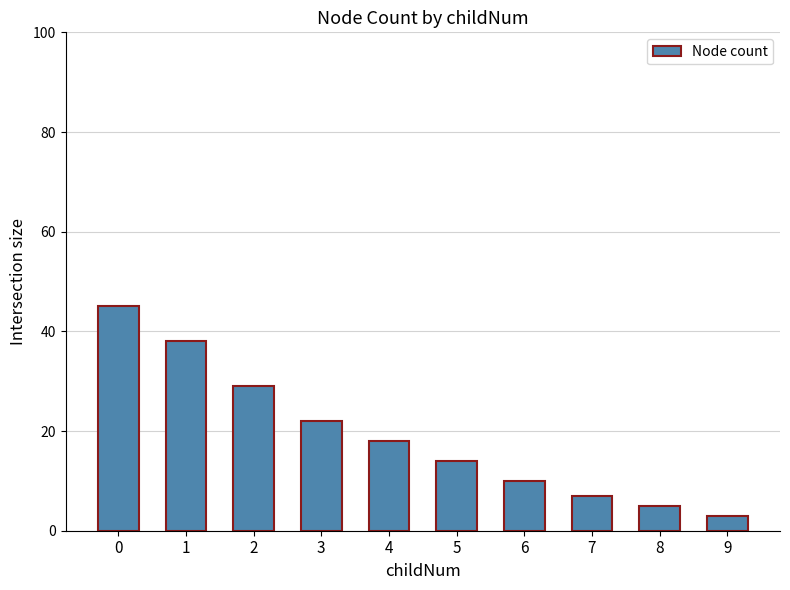

How many data points are less than 18?

5